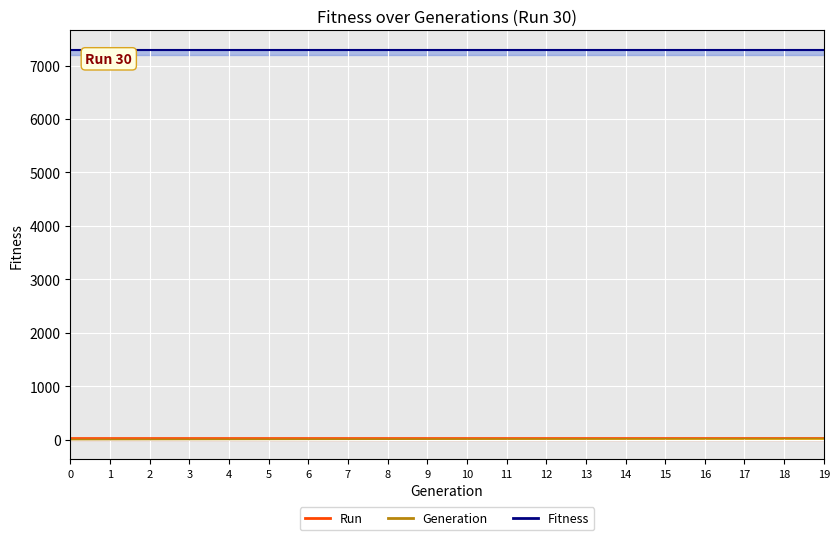

True or false: Generation Count has more than 2 interior local peaks.

False